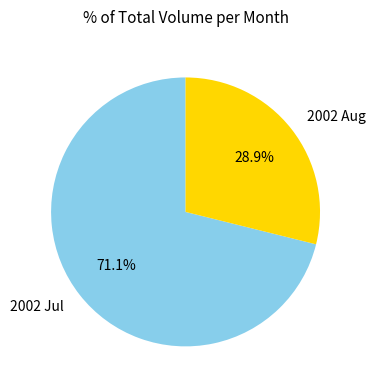

Between 2002 Jul and 2002 Aug, which is larger?

2002 Jul